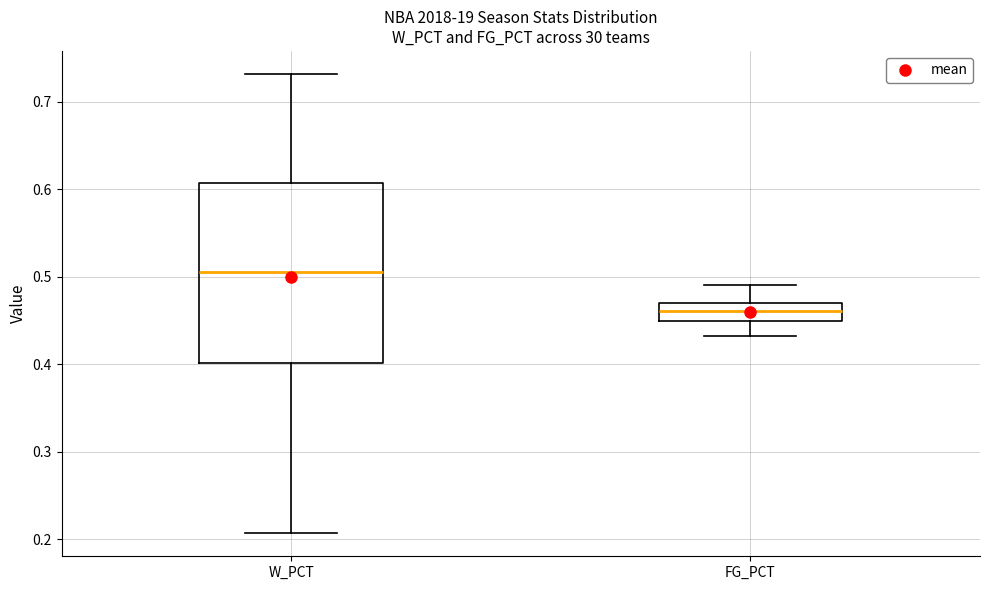

Which box has the highest median line?

W_PCT